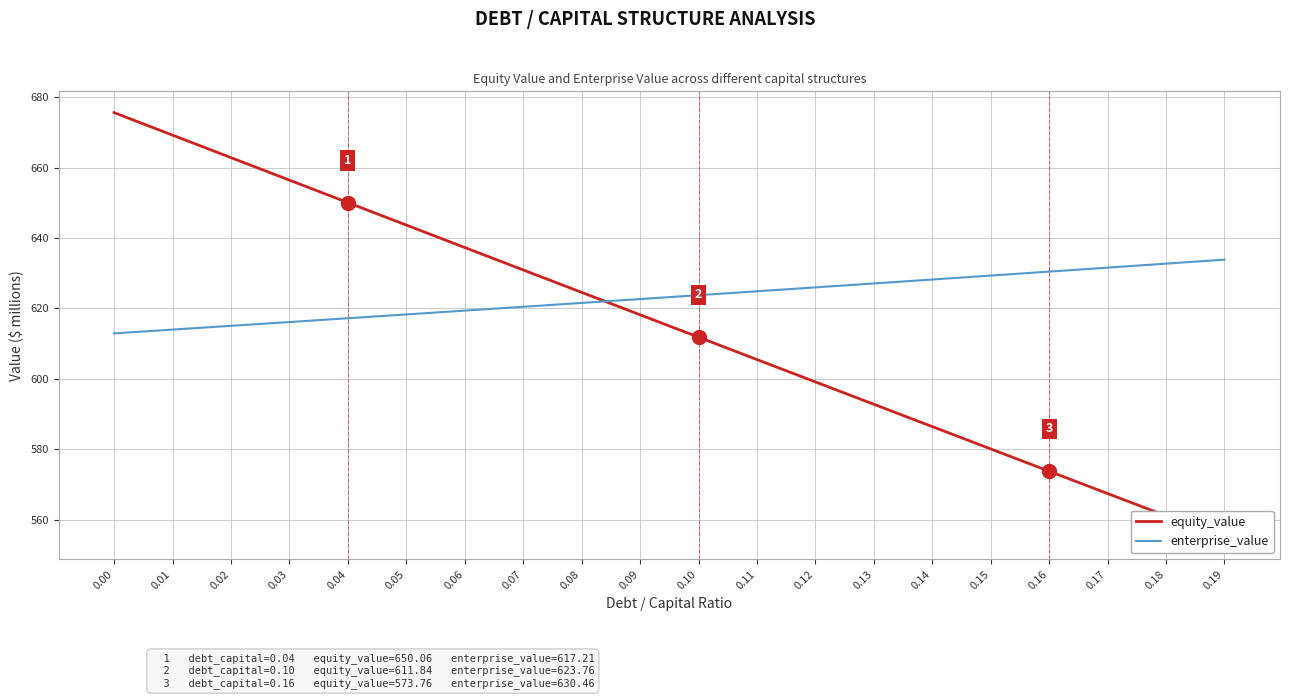

How many data points in enterprise_value are above 623?

10